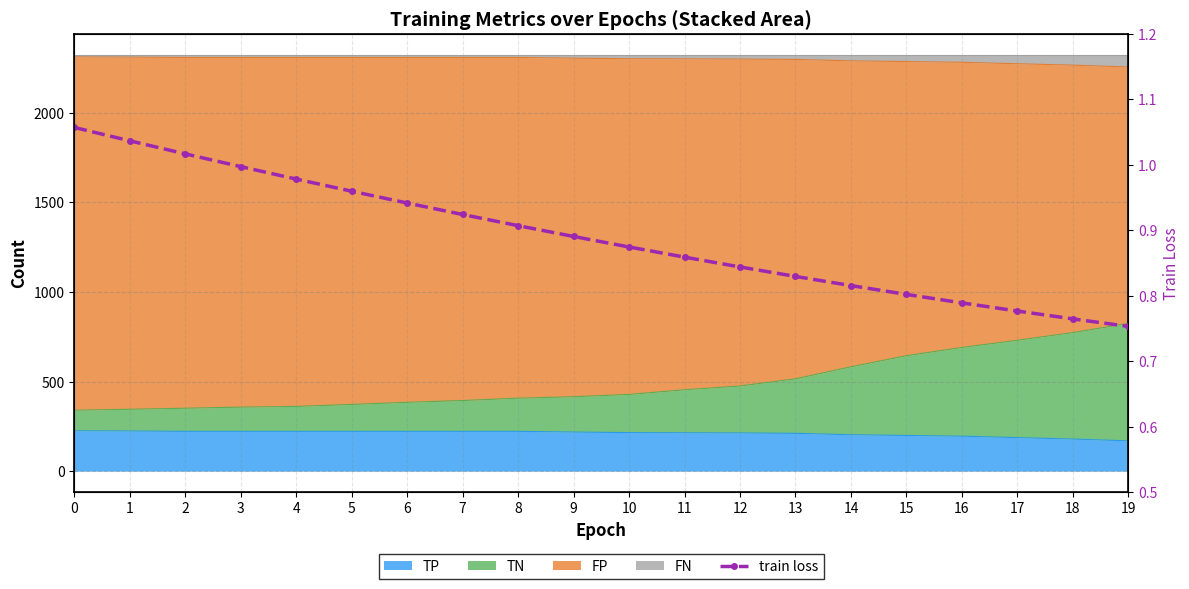

How many categories are shown in the chart?

20